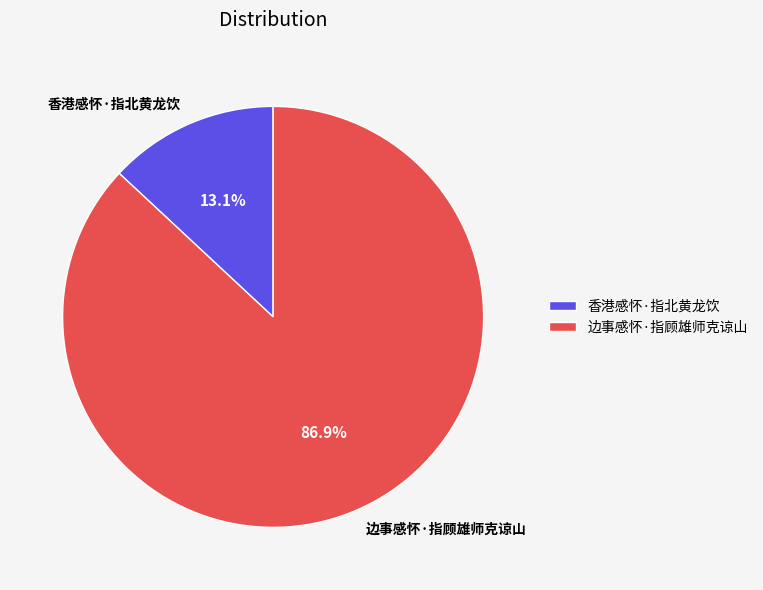

Is there any slice that represents more than half of the pie?

Yes